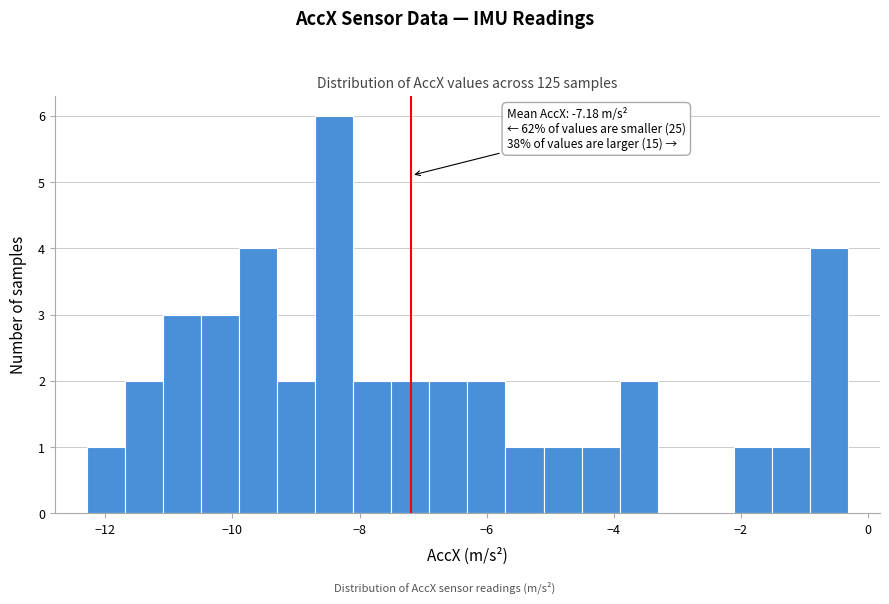

Read against the x-axis, roughly where is the centre of the tallest bar?

-8.4